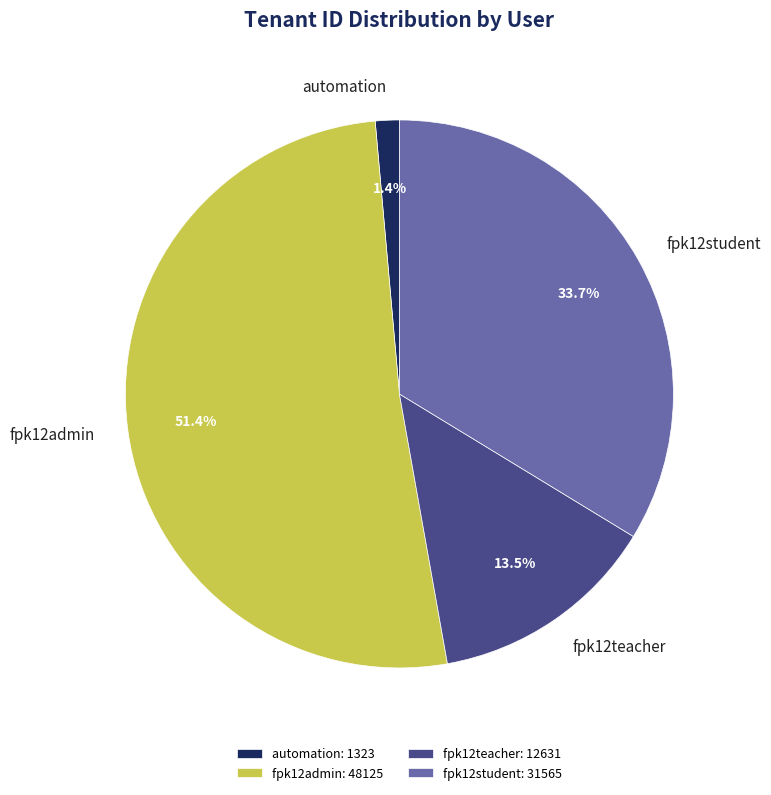

To the nearest percent, what is the difference between the largest and smallest slice percentages?

50%